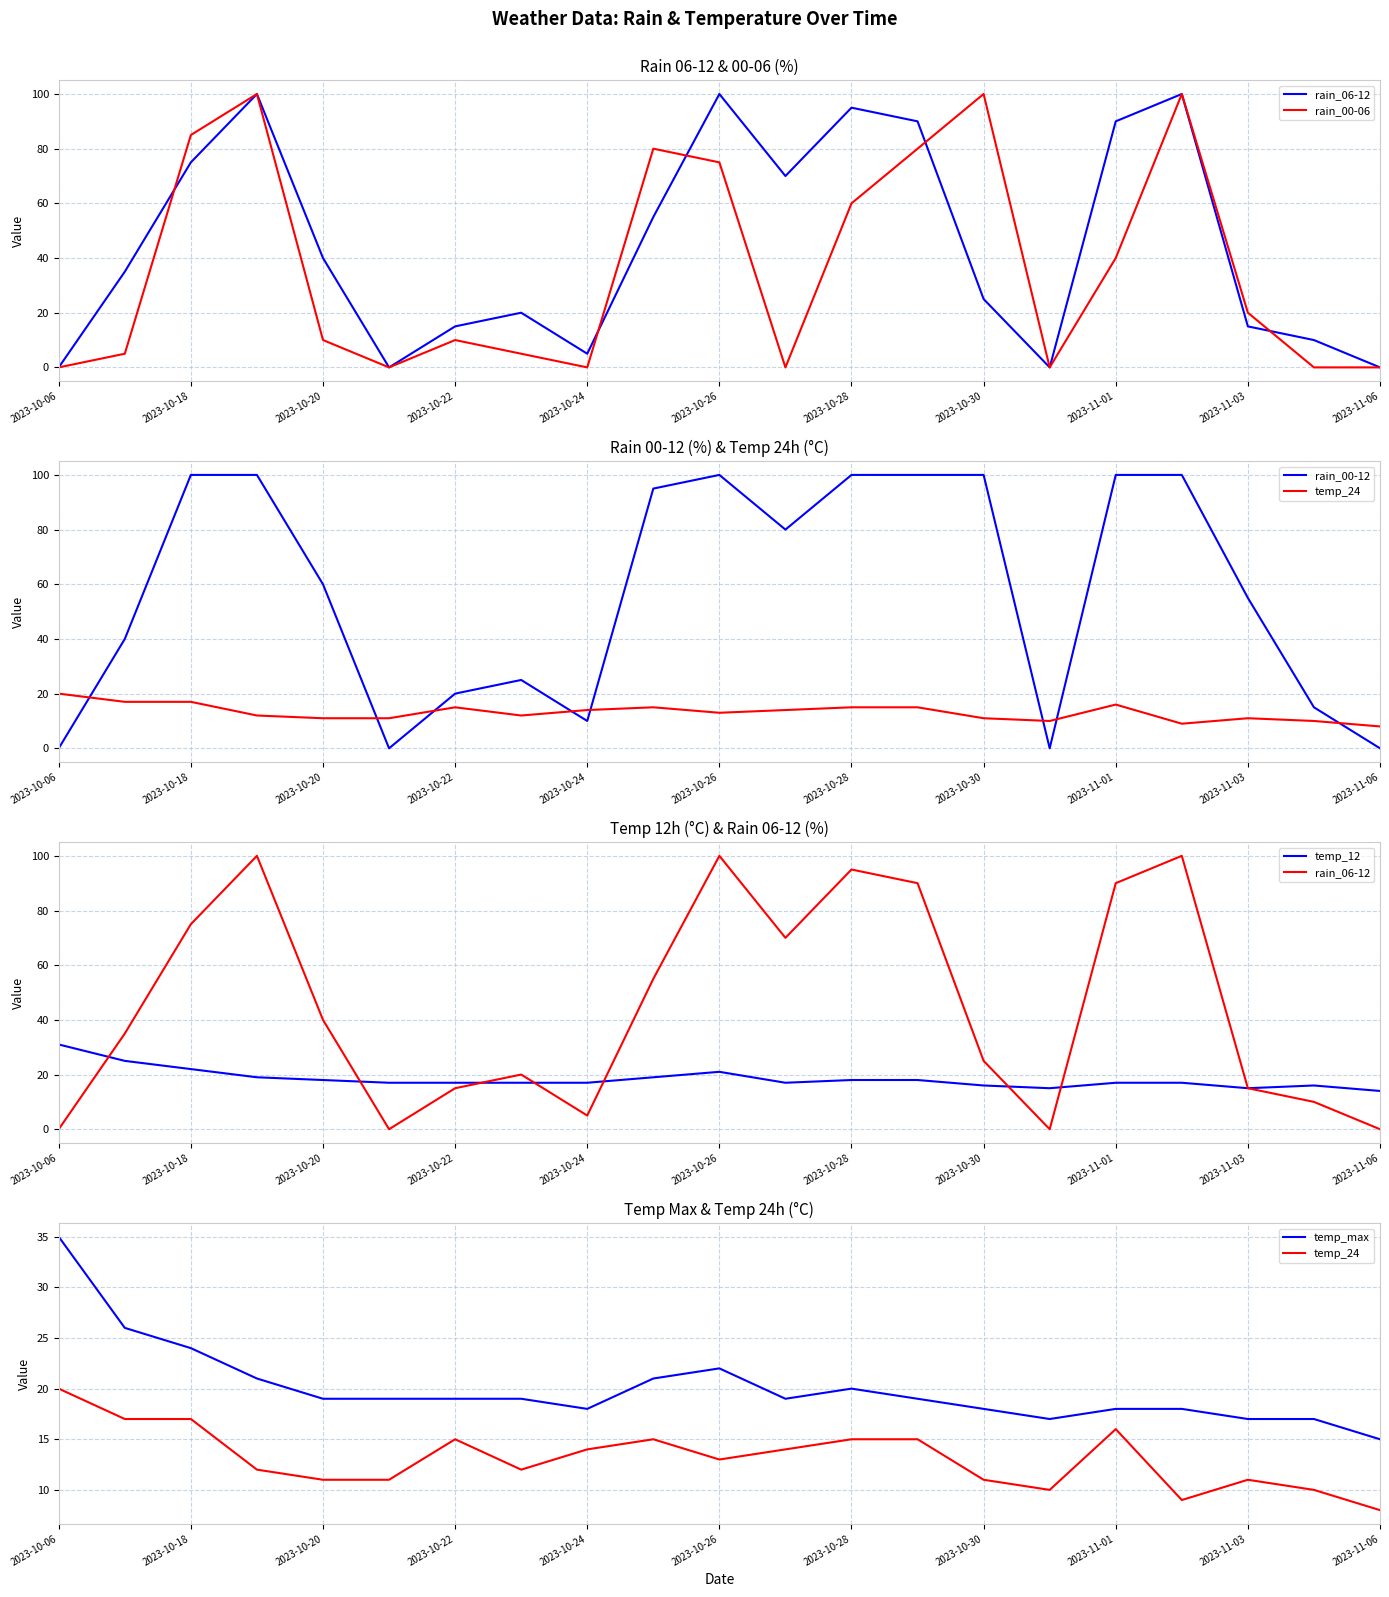

True or false: rain_00-12 and rain_06-12 cross at least once.

False